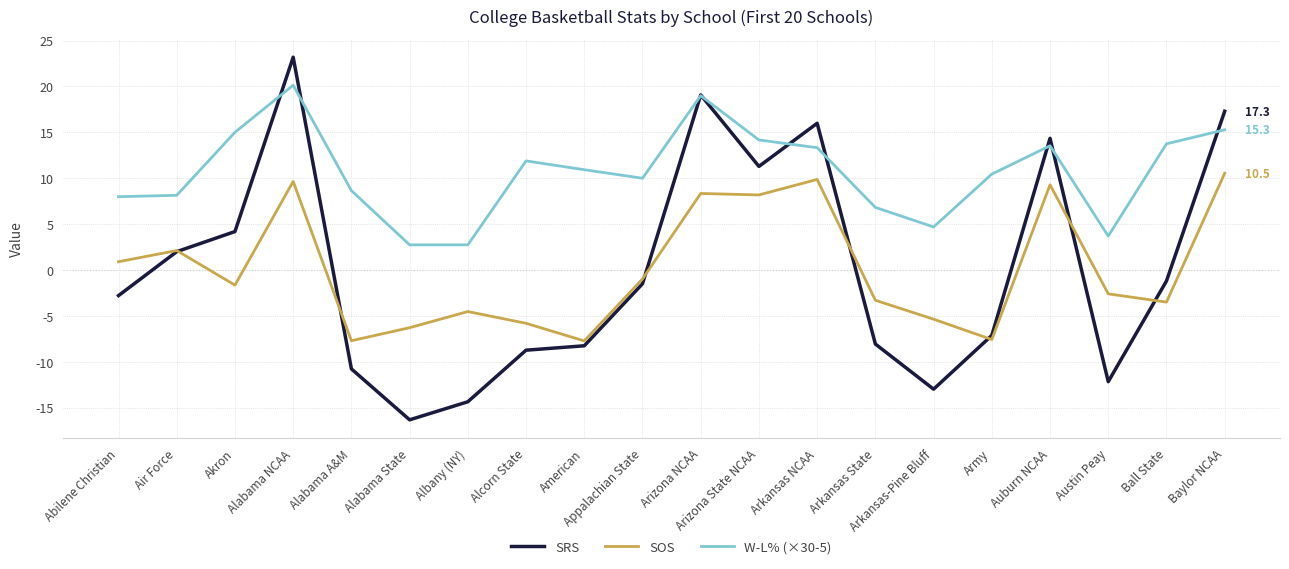

What are all the series names shown in the legend?

SRS, SOS, W-L% (×30-5)